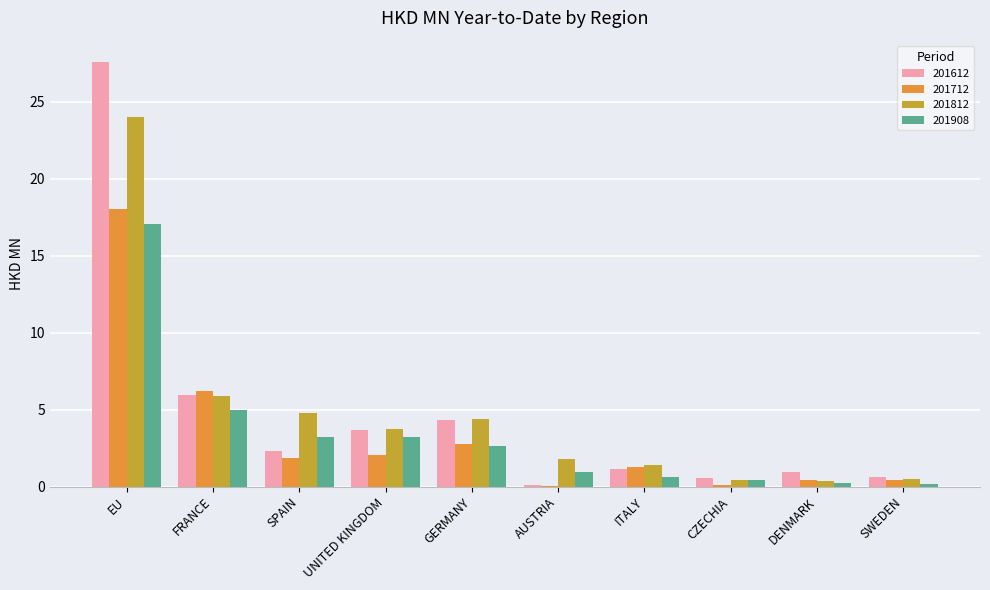

What is the total value across all series at EU?

86.7